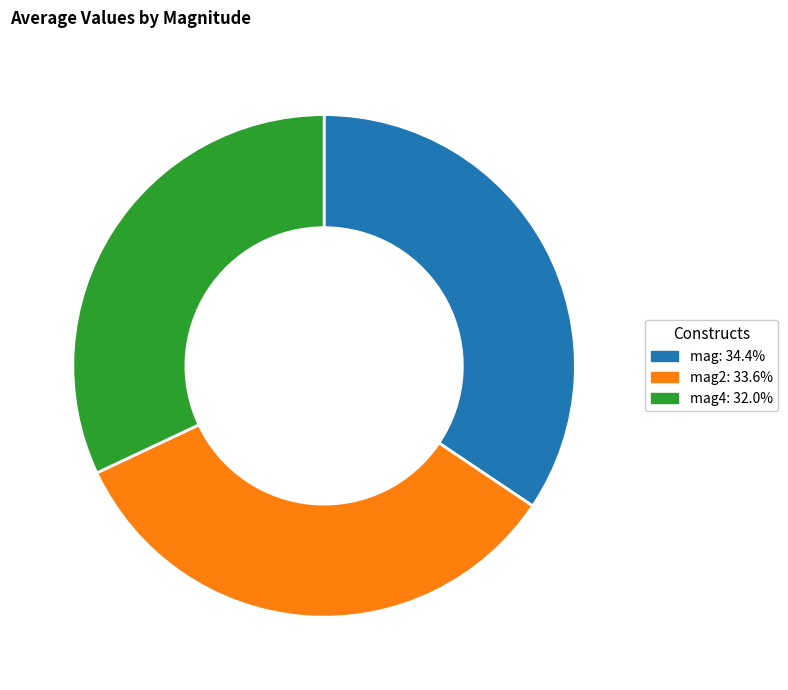

How many segments does this pie chart have?

3